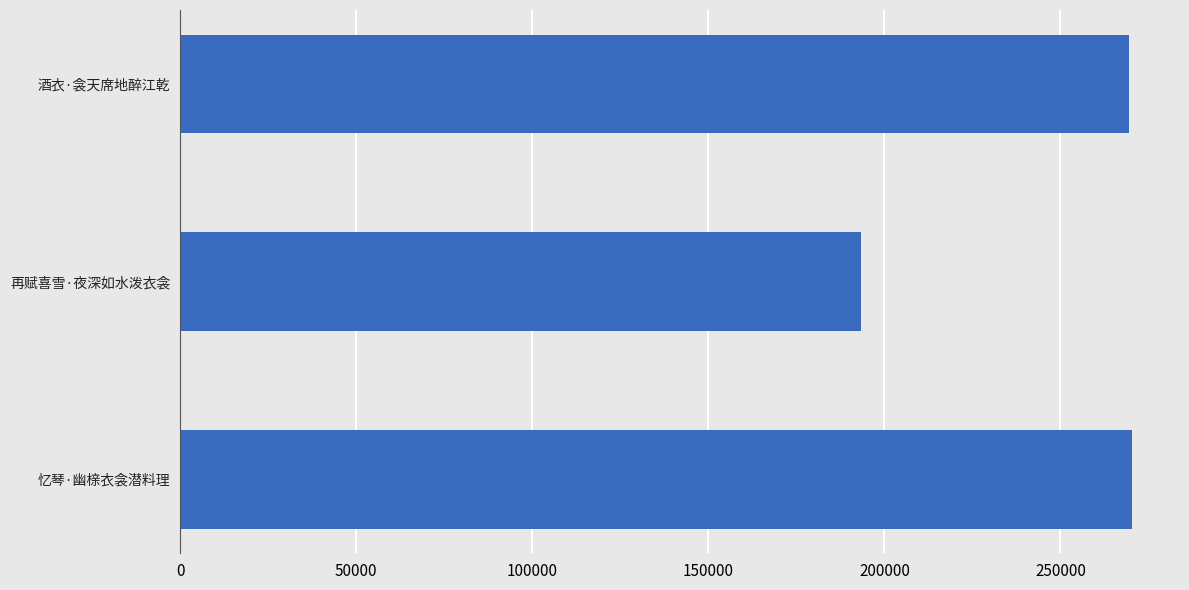

Is it true that the value at 酒衣·衾天席地醉江乾 is 269473?

True